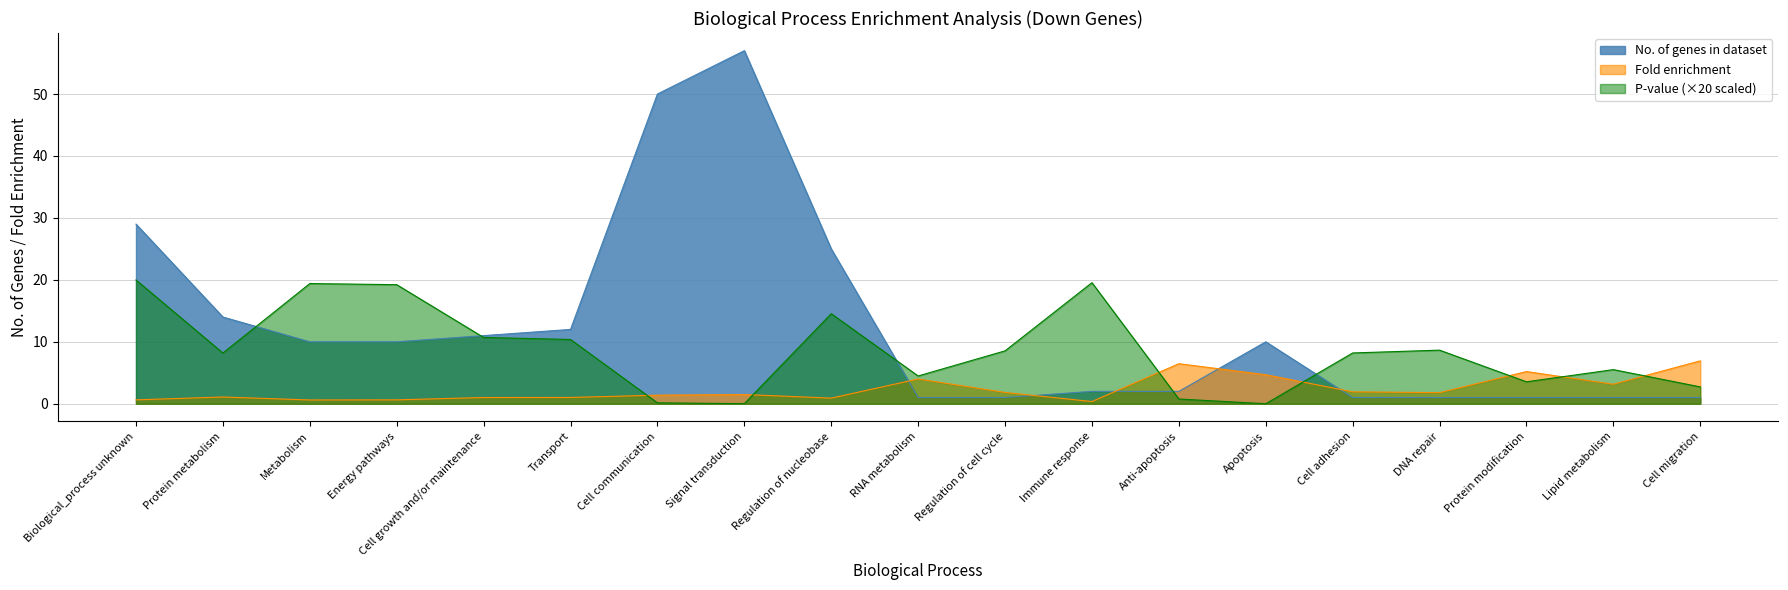

List the series in order of their peak value, highest first.

No. of genes in dataset, P-value (×20 scaled), Fold enrichment